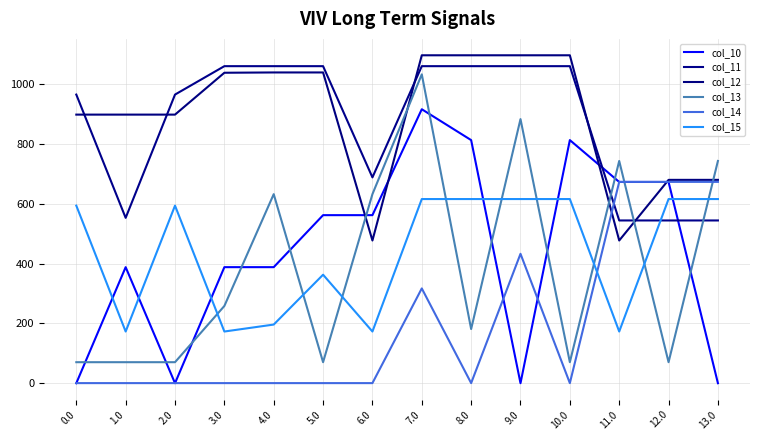

How many lines are shown in the chart?

6